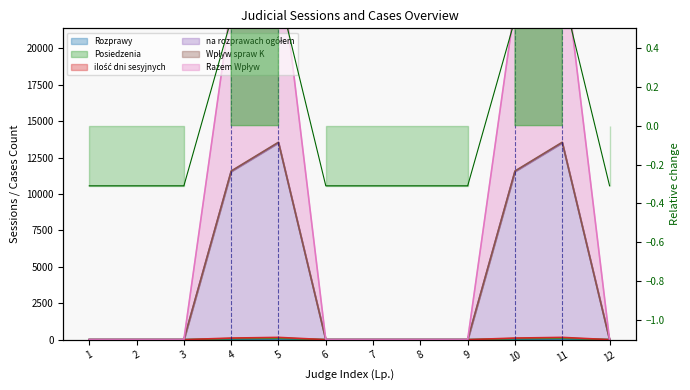

Reading left to right, what are all the values shown in this chart?

Rozprawy: 1=0.0	2=0.0	3=0.0	4=36.1	5=51.6	6=0.0	7=0.0	8=0.0	9=0.0	10=36.1	11=51.6	12=0.0
Posiedzenia: 1=0.0	2=0.0	3=0.0	4=72.1	5=103.3	6=0.0	7=0.0	8=0.0	9=0.0	10=72.1	11=103.3	12=0.0
ilość dni sesyjnych: 1=0.0	2=0.0	3=0.0	4=108.2	5=154.9	6=0.0	7=0.0	8=0.0	9=0.0	10=108.2	11=154.9	12=0.0
na rozprawach ogółem: 1=-0.3	2=-0.3	3=-0.3	4=0.5	5=0.7	6=-0.3	7=-0.3	8=-0.3	9=-0.3	10=0.5	11=0.7	12=-0.3
Wpływ spraw K: 1=0.0	2=0.0	3=0.0	4=11579.2	5=13556.6	6=0.0	7=0.0	8=0.0	9=0.0	10=11579.2	11=13556.6	12=0.0
Razem Wpływ: 1=0.0	2=0.0	3=0.0	4=23023.2	5=26919.6	6=0.0	7=0.0	8=0.0	9=0.0	10=23023.2	11=26919.6	12=0.0